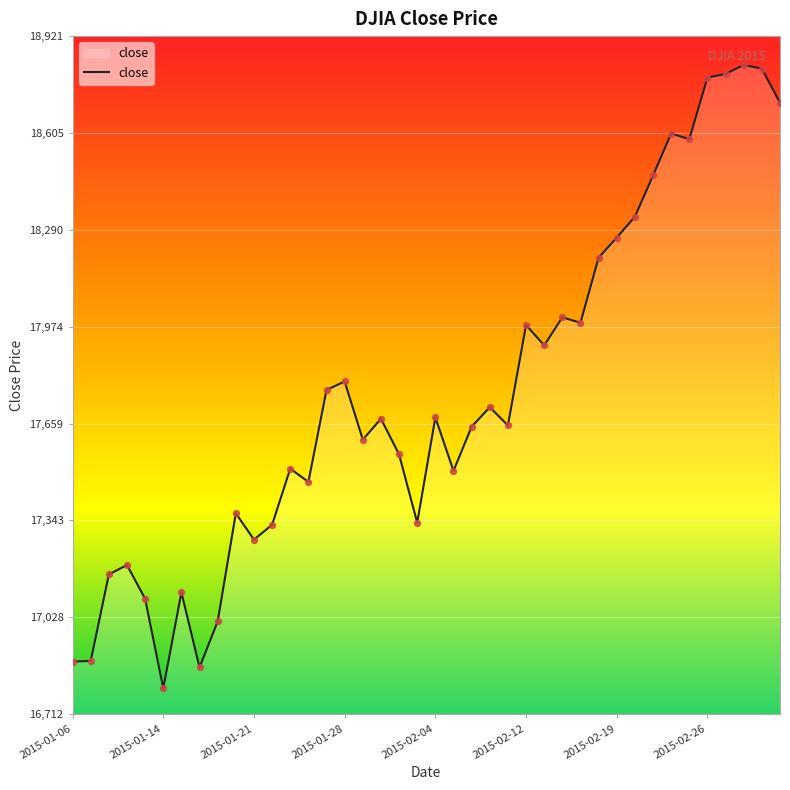

What is the smallest value displayed?

16796.0